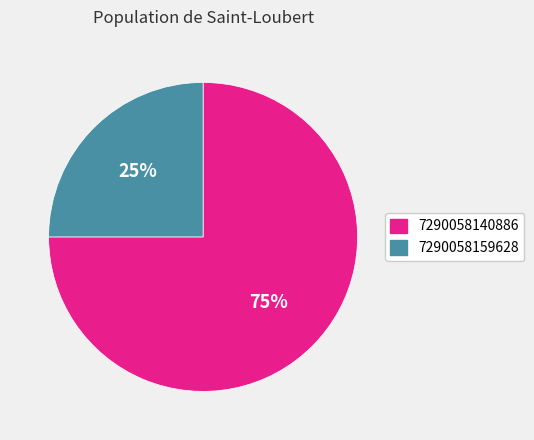

Rank the categories by value from lowest to highest.

7290058159628, 7290058140886